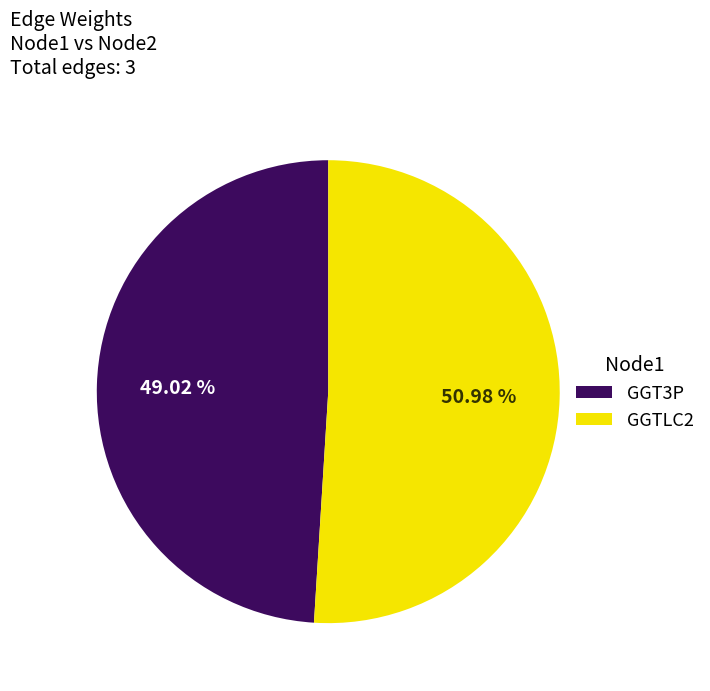

How many segments does this pie chart have?

2